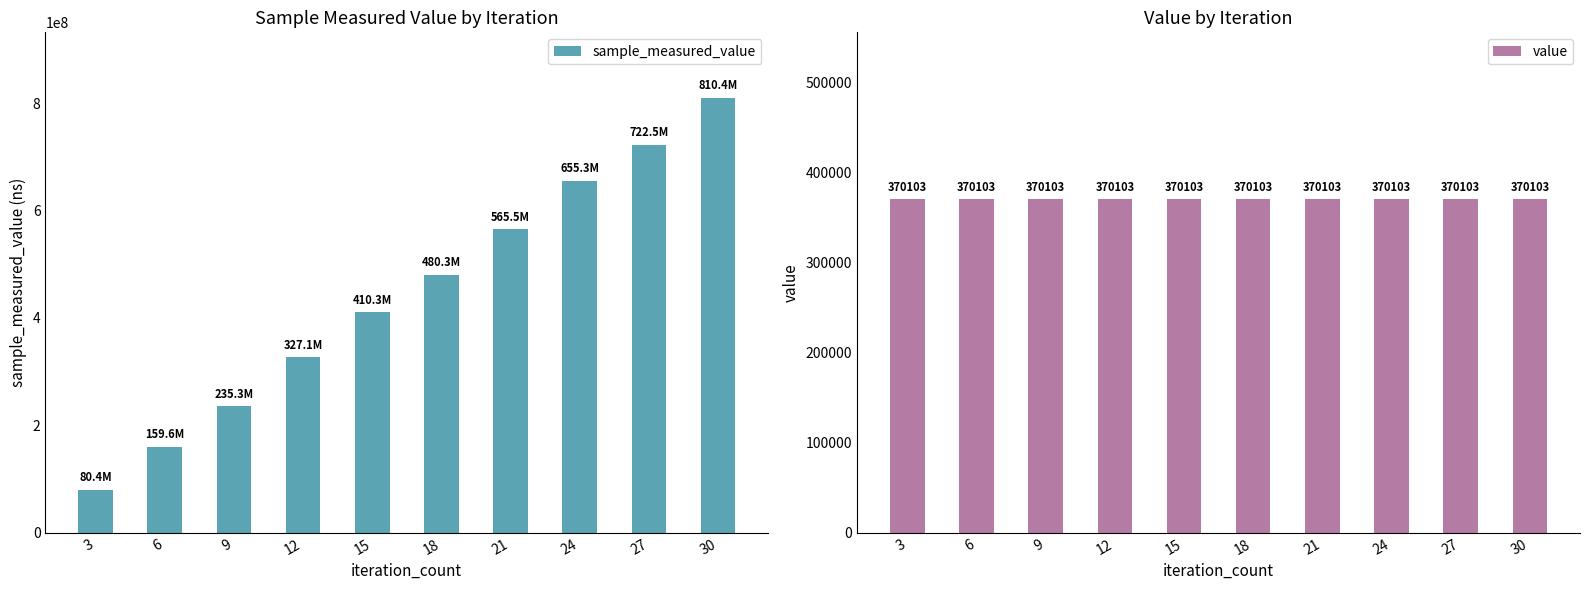

What is the value of the sample_measured_value bar at the 2nd from the left?

159580421